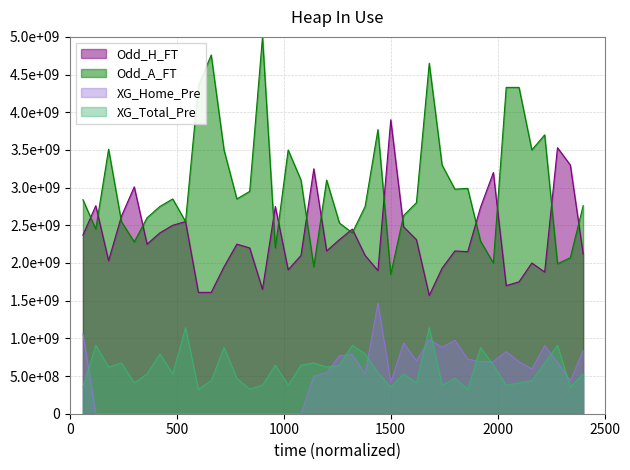

What is the total value across all series at 20?

6425000000.0